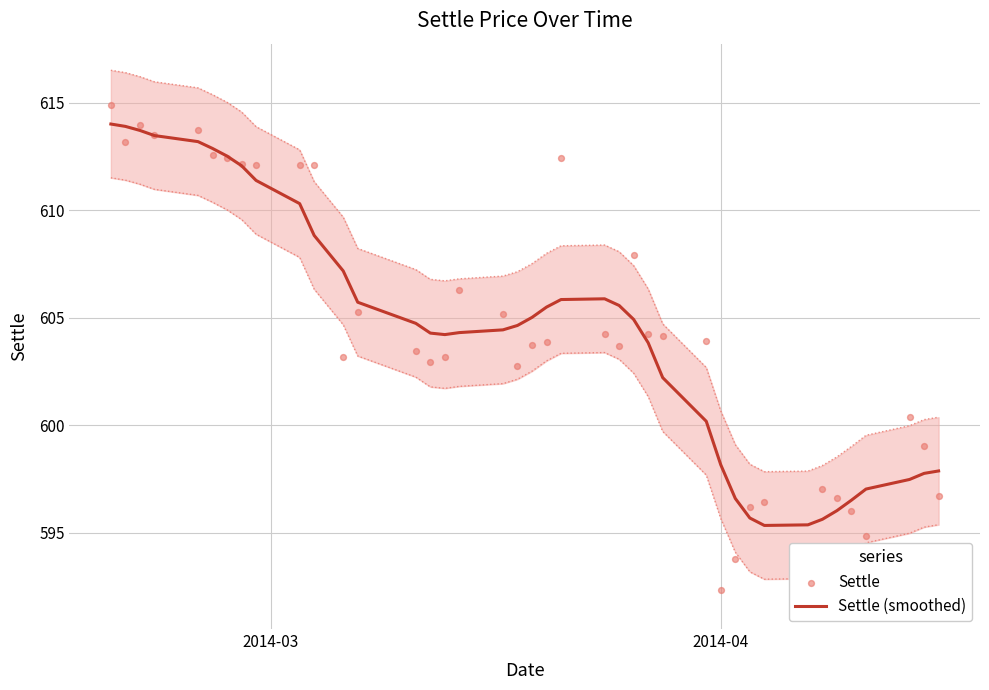

Which series contains the highest Y value?

Settle